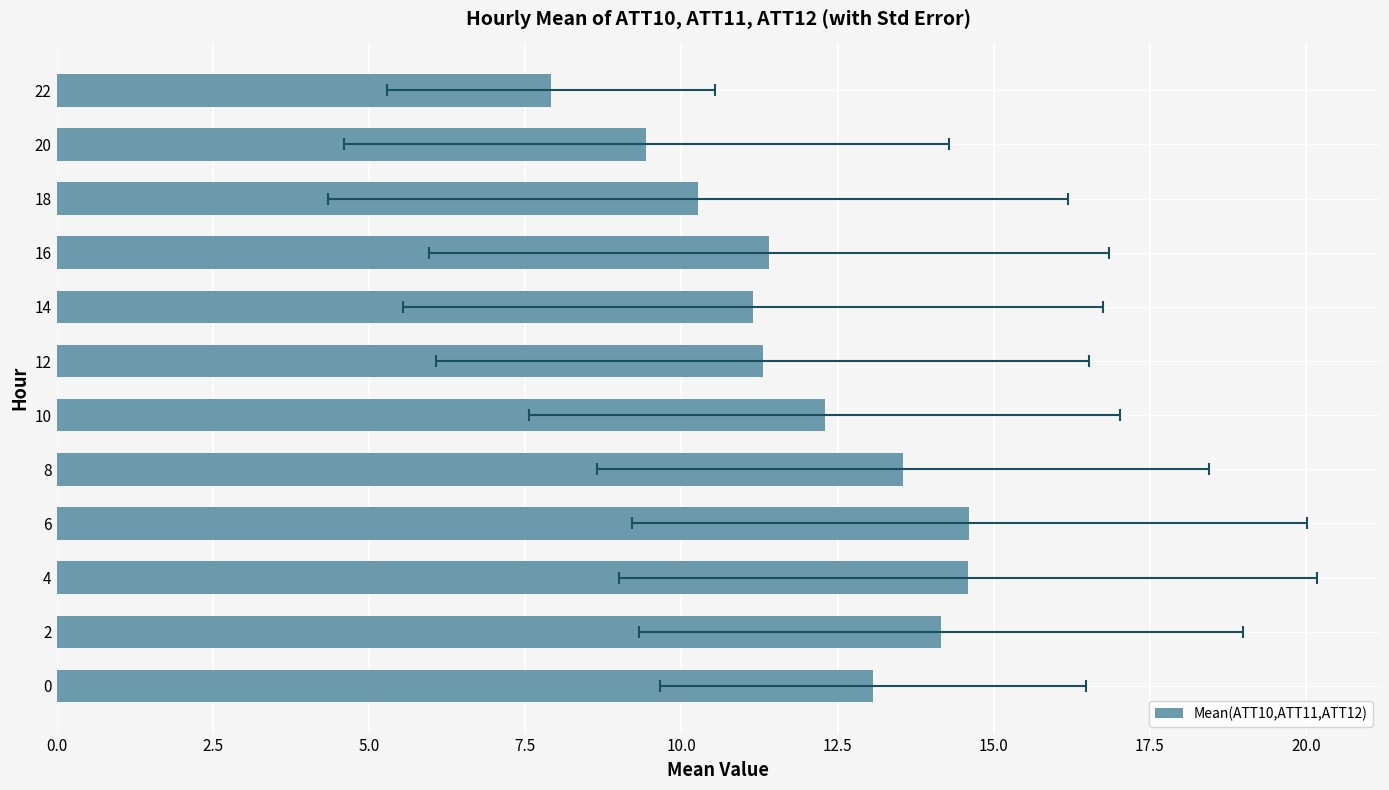

What is the value of the 3rd bar from the left?

14.6